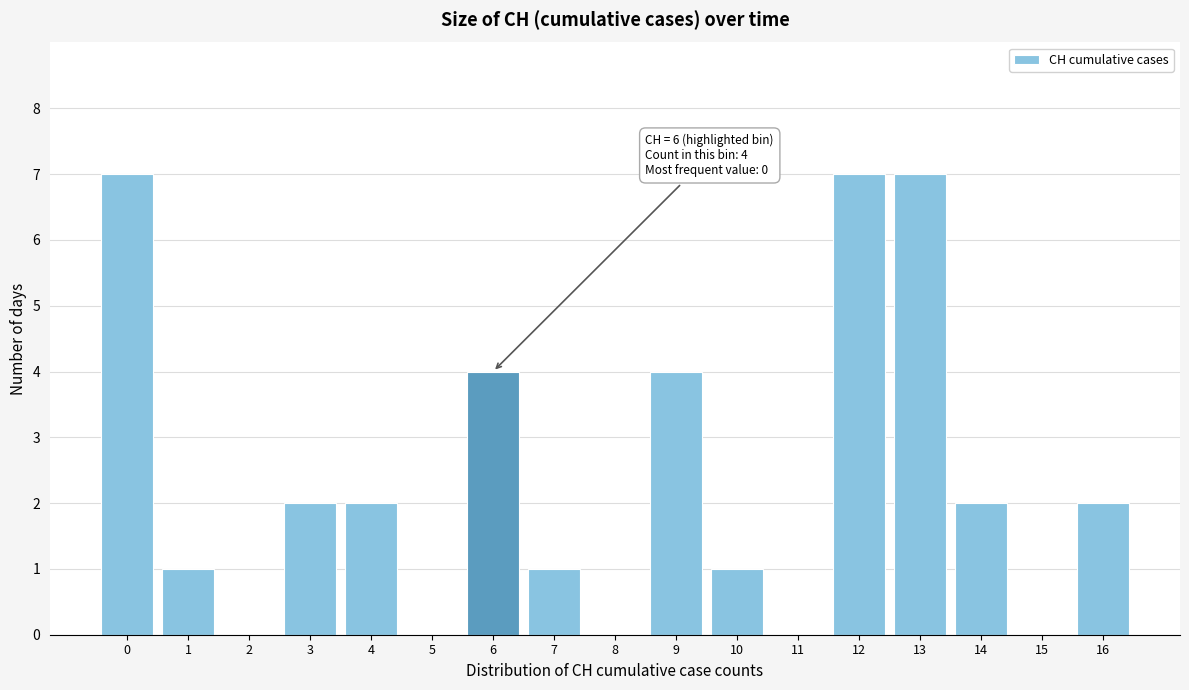

Reading left to right, what are all the values shown in this chart?

0=7	1=1	2=0	3=2	4=2	5=0	6=4	7=1	8=0	9=4	10=1	11=0	12=7	13=7	14=2	15=0	16=2